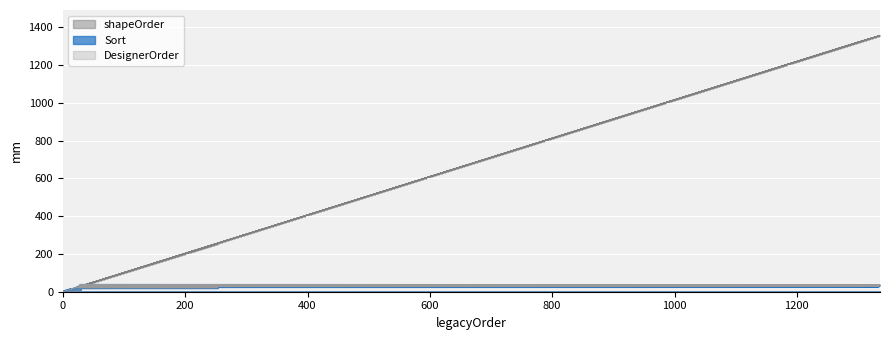

Where is the first local minimum for Sort?

15